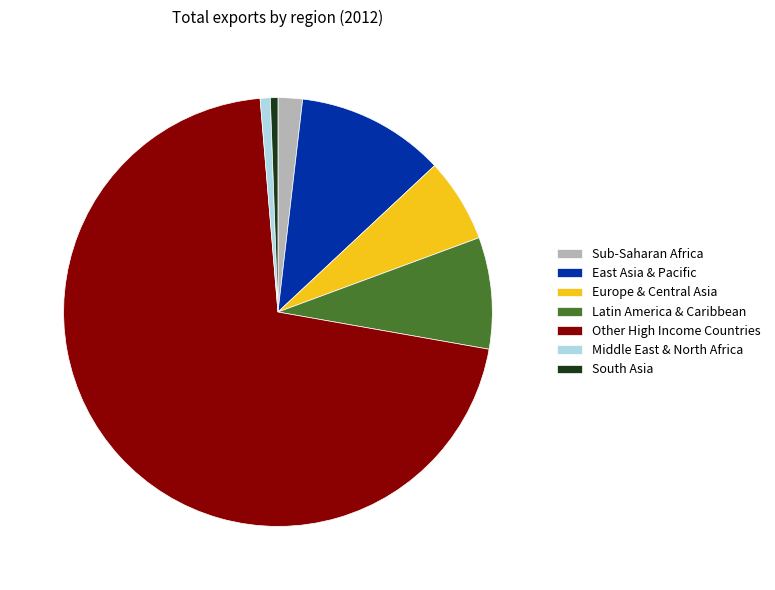

Is the sum of Other High Income Countries and Middle East & North Africa greater than half?

Yes